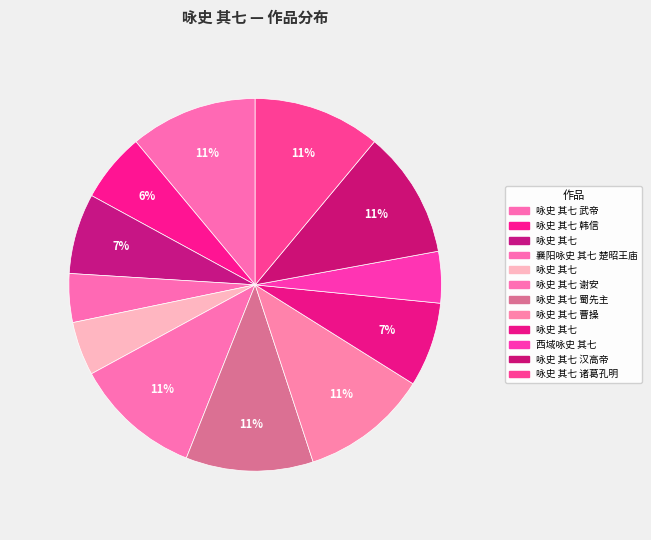

How many slices are in this pie chart?

12